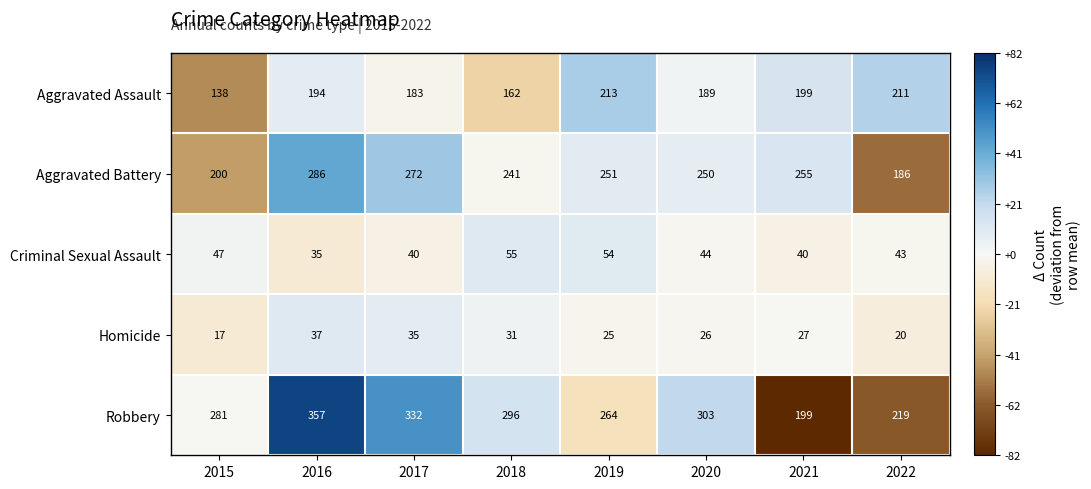

Which category has the lowest value across all series?

2015